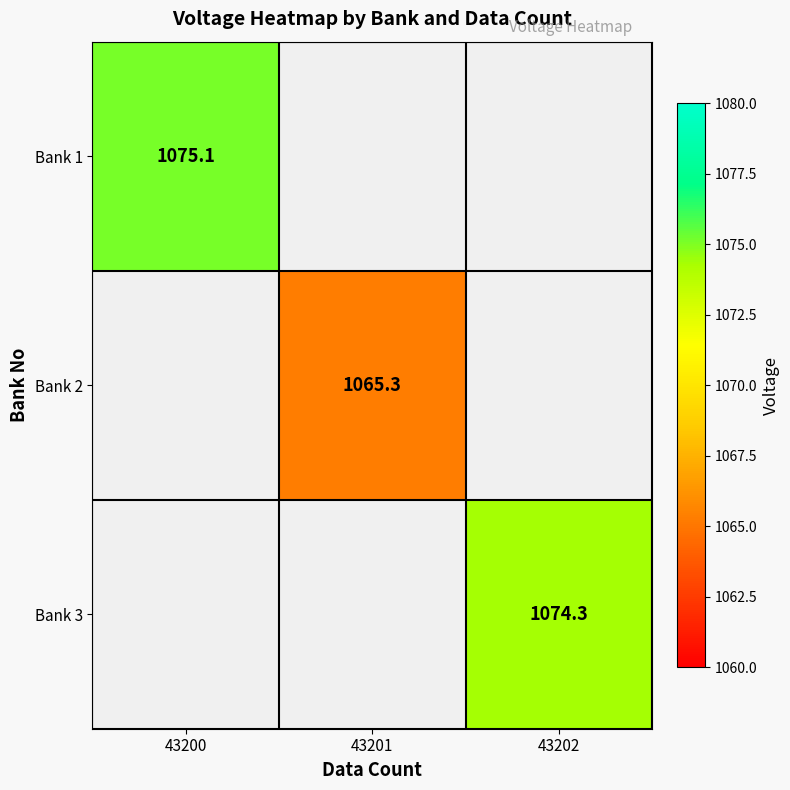

True or false: Bank 1 has a value of 1863.1 at 43200.

False